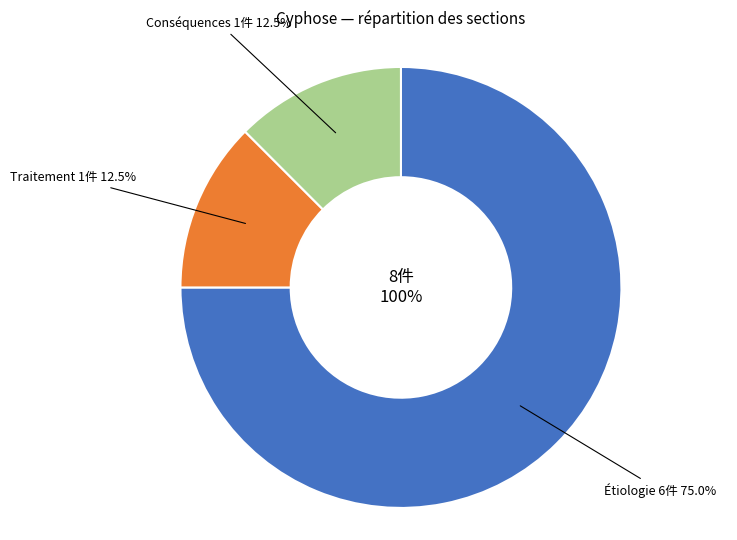

To the nearest percent, what percentage of the pie is Conséquences?

12%